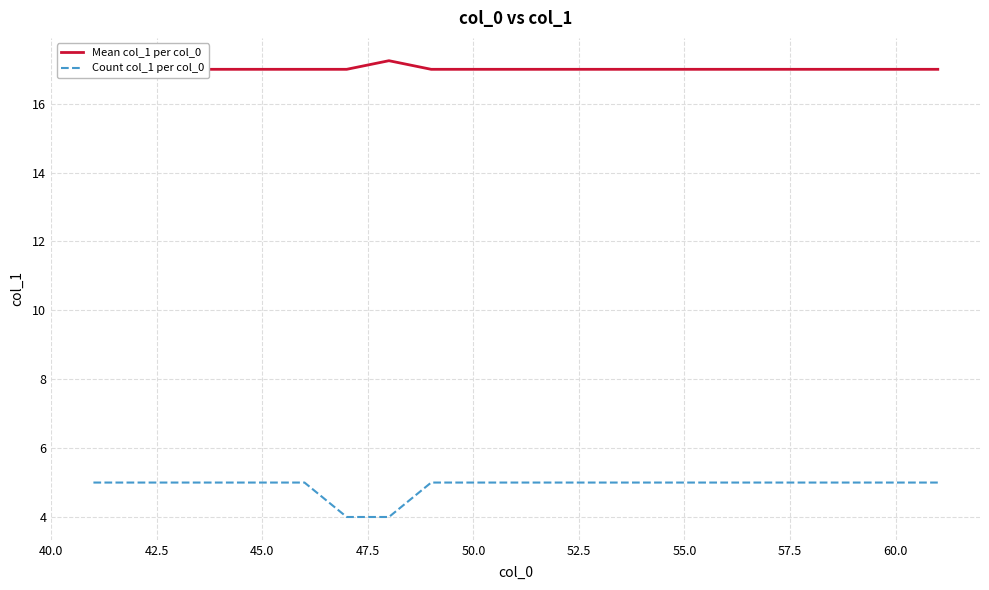

What is the lowest value of the Count col_1 per col_0 series?

4